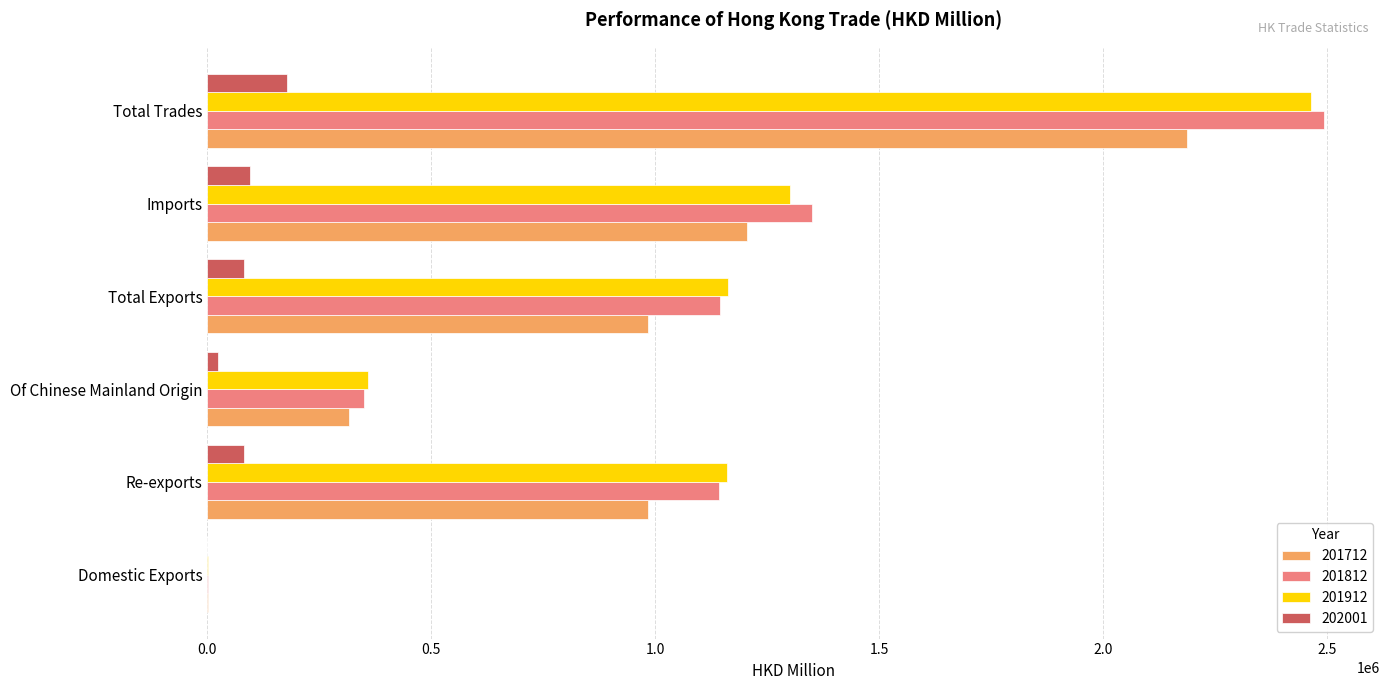

What is the average value of the 201912 series?

1074076.4